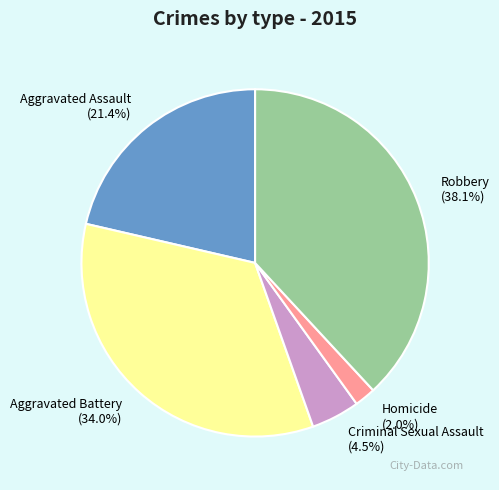

Between Robbery (38.1%) and Aggravated Assault (21.4%), which is larger?

Robbery (38.1%)